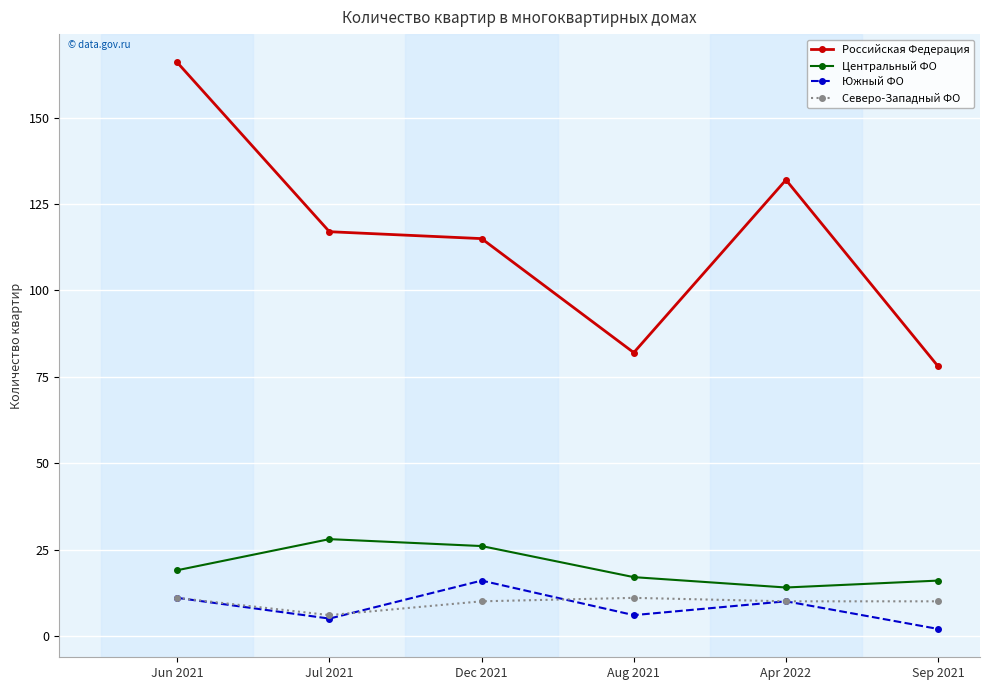

Count the number of categories in the chart.

6